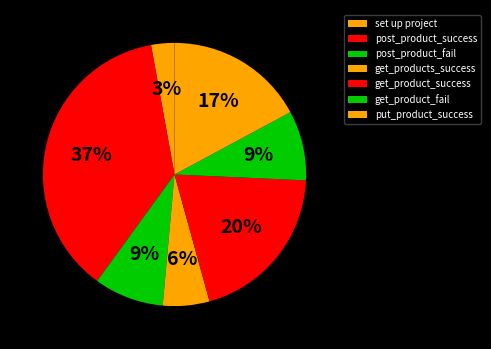

The get_product_fail slice represents 9% of the pie. True or false?

True